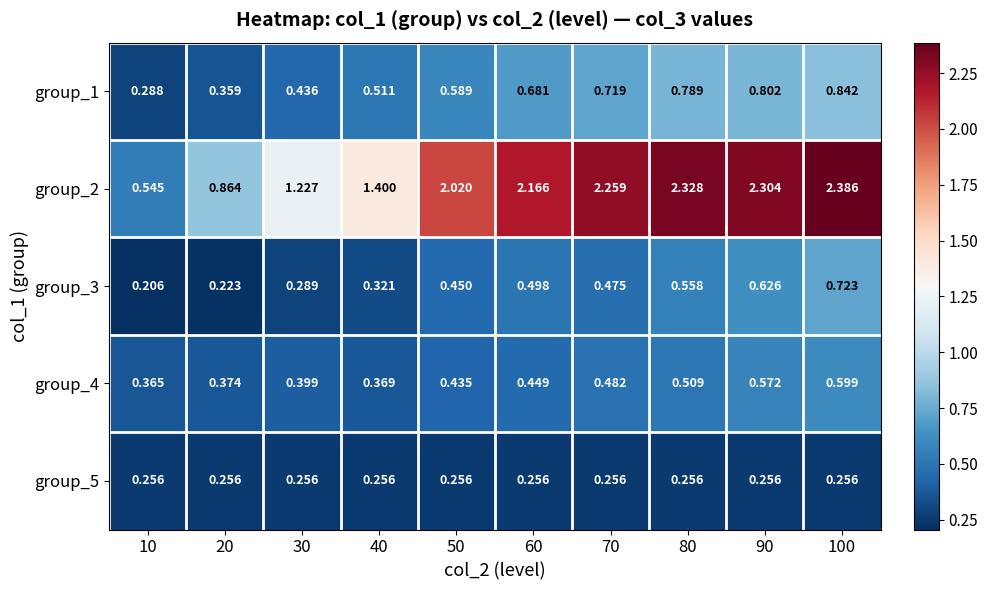

Is the value of group_3 at 60 greater than the value of group_1 at 40?

No